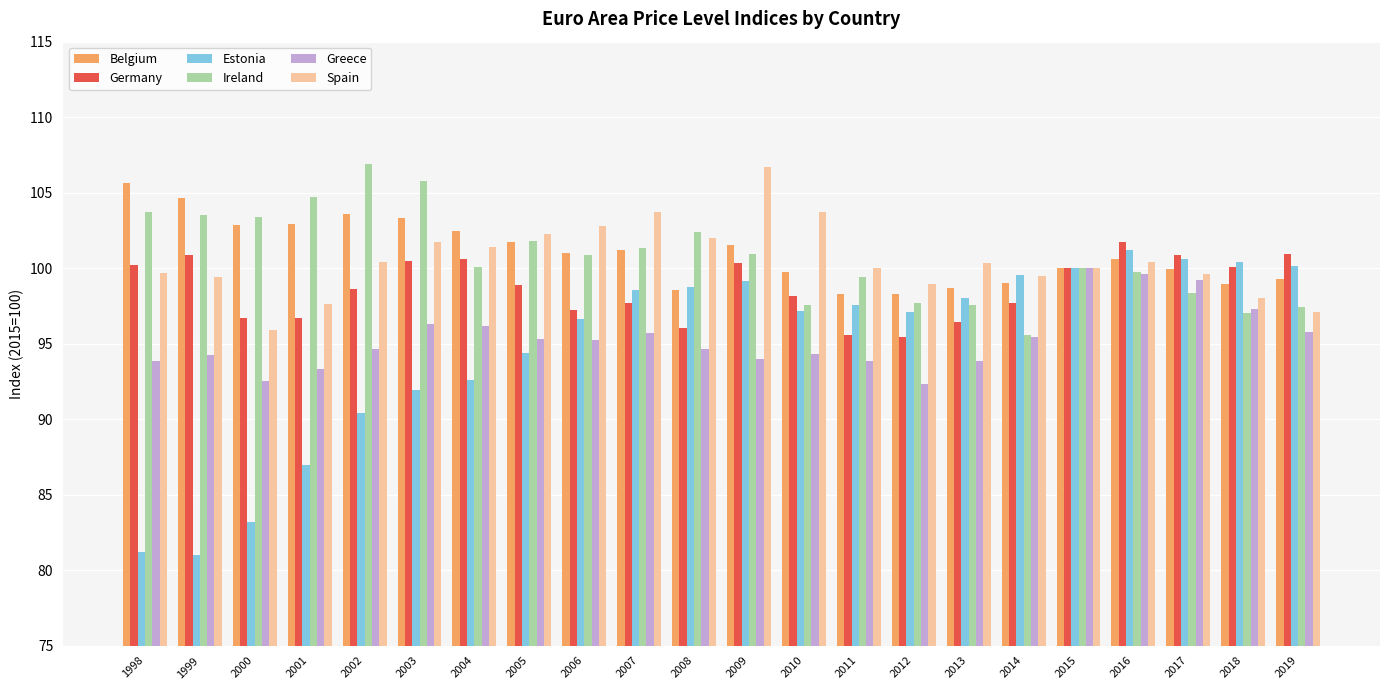

How many bars are there in total?

132